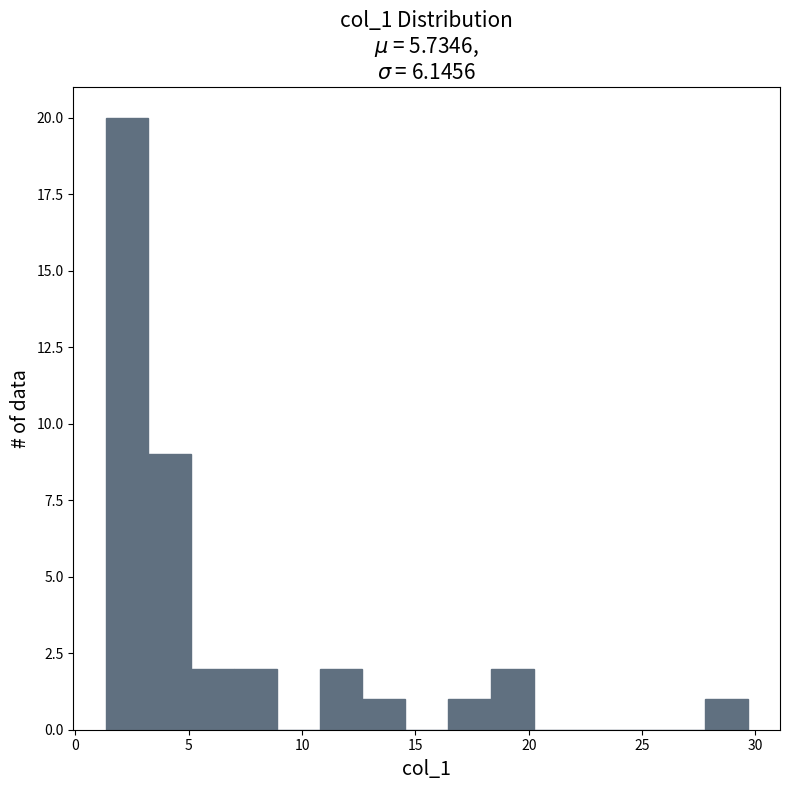

Around what value on the x-axis is the tallest bar? Give the approximate position of its centre, as read against the axis.

2.5